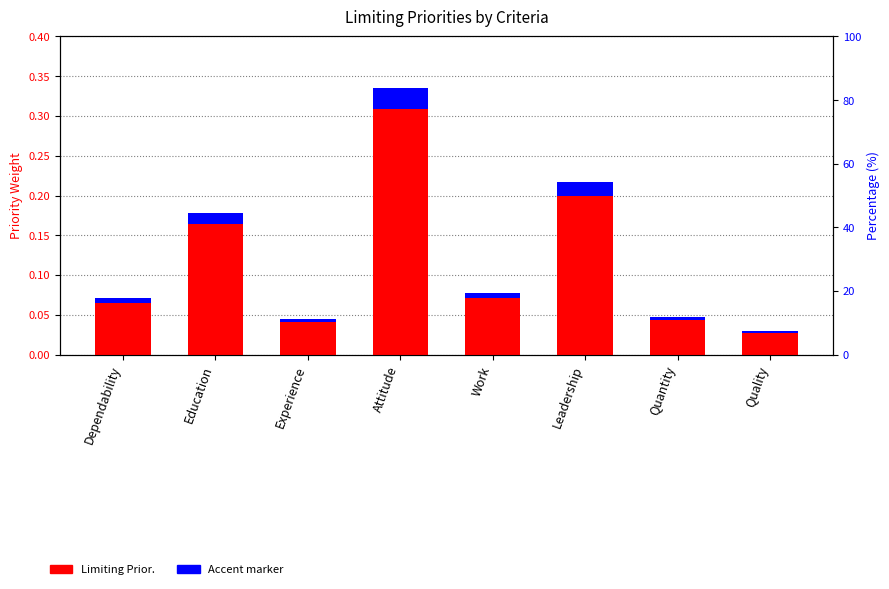

What is the label of the 3rd bar from the left?

Experience